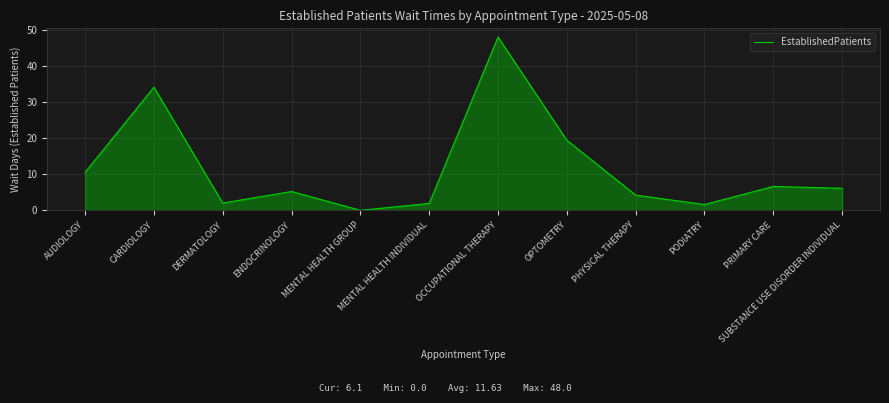

How many lines are shown in the chart?

1